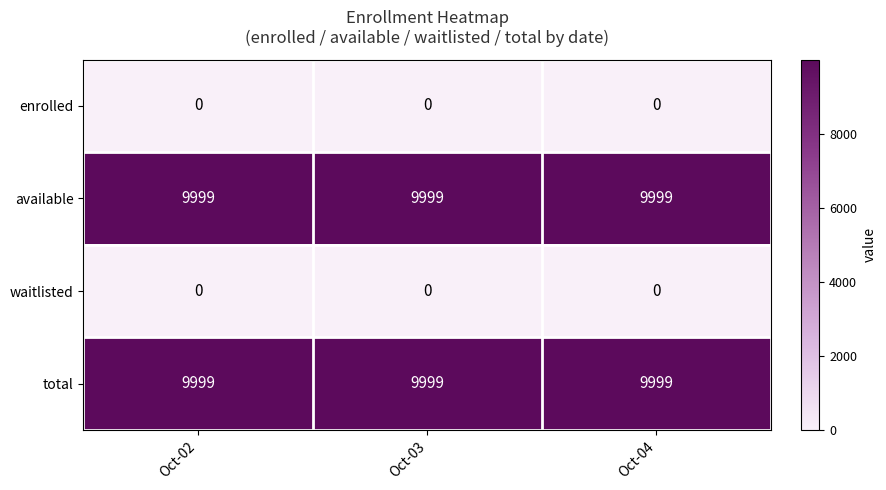

The total series shows 9999 at Oct-02. True or false?

True